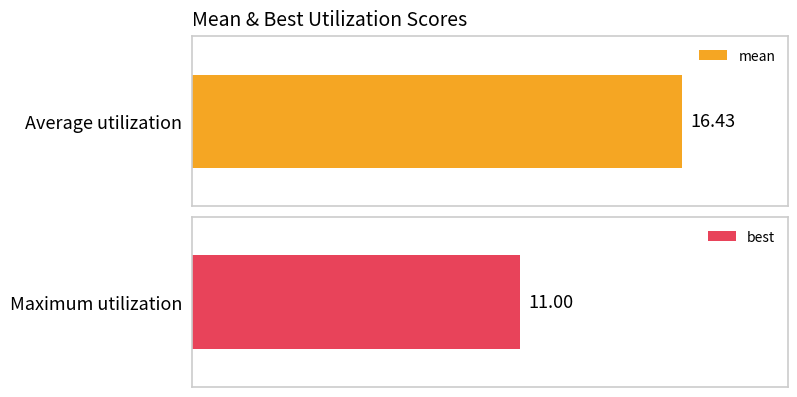

Are the bars grouped side by side (vs. stacked)?

Yes